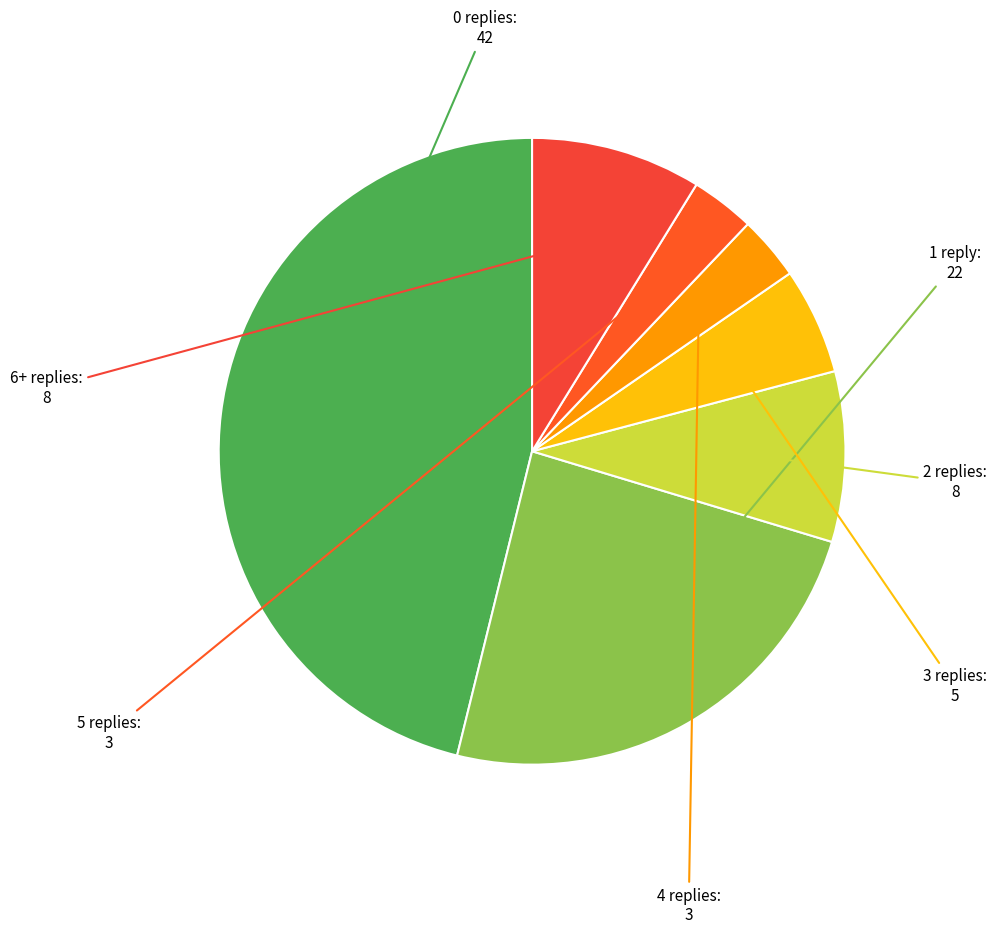

What is the largest slice in the pie chart?

0 replies